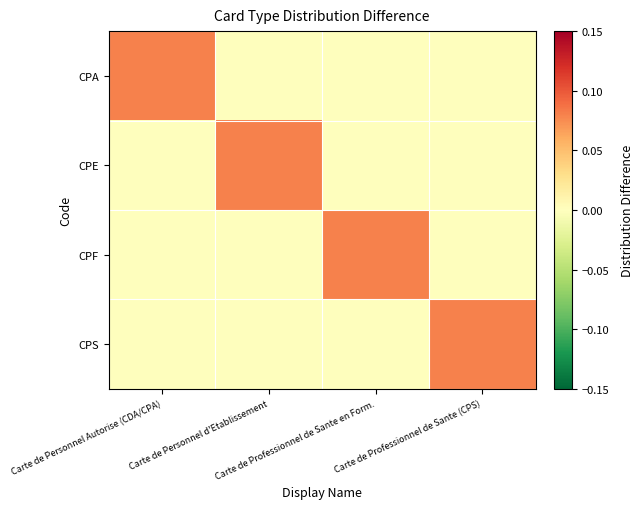

Reading left to right, what are all the values shown in this chart?

CPA: Carte de Personnel Autorise (CDA/CPA)=0.1	Carte de Personnel d'Etablissement=0.0	Carte de Professionnel de Sante en Form.=0.0	Carte de Professionnel de Sante (CPS)=0.0
CPE: Carte de Personnel Autorise (CDA/CPA)=0.0	Carte de Personnel d'Etablissement=0.1	Carte de Professionnel de Sante en Form.=0.0	Carte de Professionnel de Sante (CPS)=0.0
CPF: Carte de Personnel Autorise (CDA/CPA)=0.0	Carte de Personnel d'Etablissement=0.0	Carte de Professionnel de Sante en Form.=0.1	Carte de Professionnel de Sante (CPS)=0.0
CPS: Carte de Personnel Autorise (CDA/CPA)=0.0	Carte de Personnel d'Etablissement=0.0	Carte de Professionnel de Sante en Form.=0.0	Carte de Professionnel de Sante (CPS)=0.1